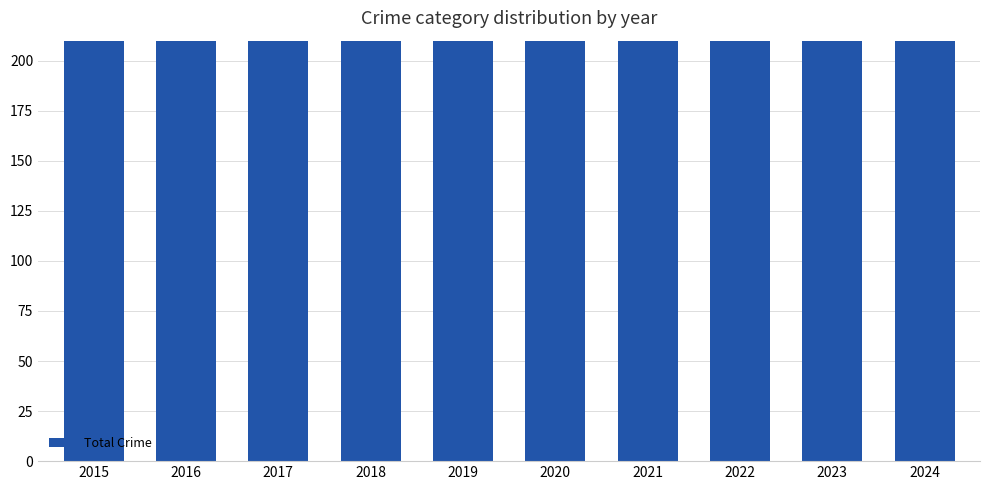

What is the difference between the maximum and minimum values?

138